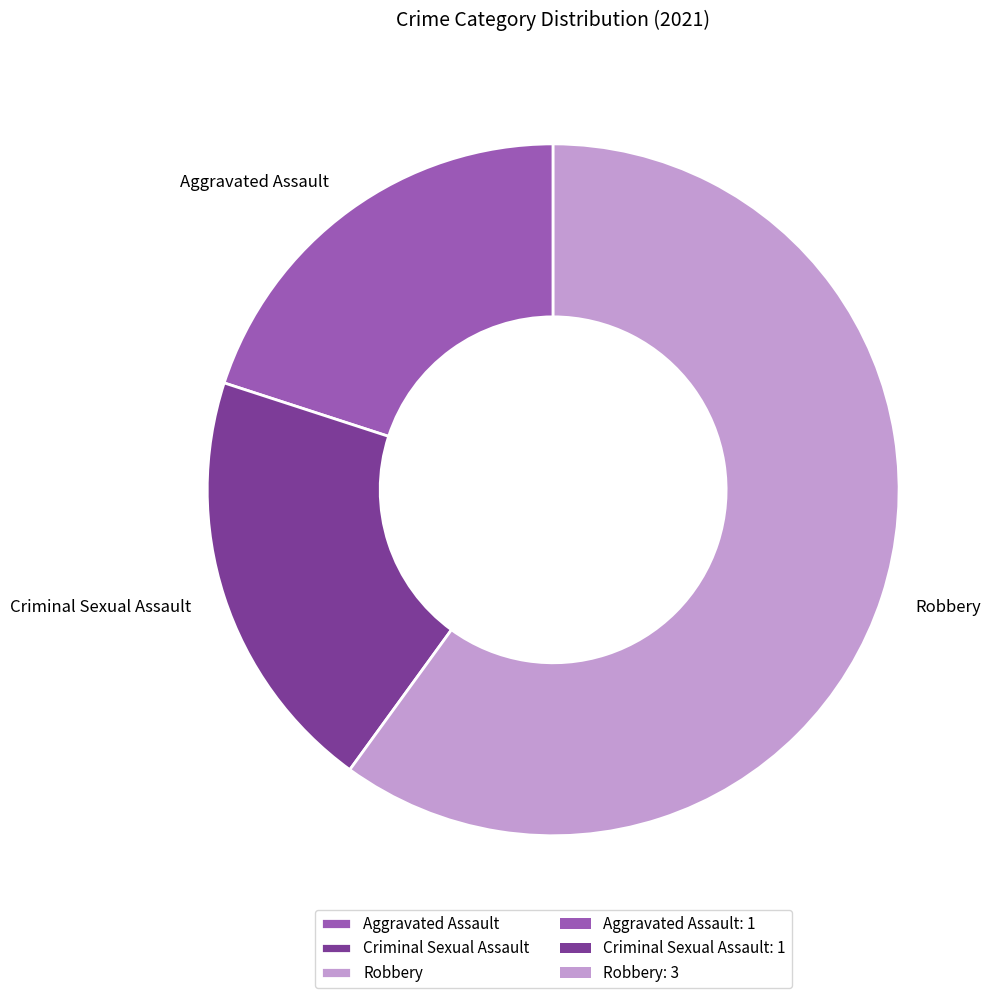

What is the majority slice?

Robbery